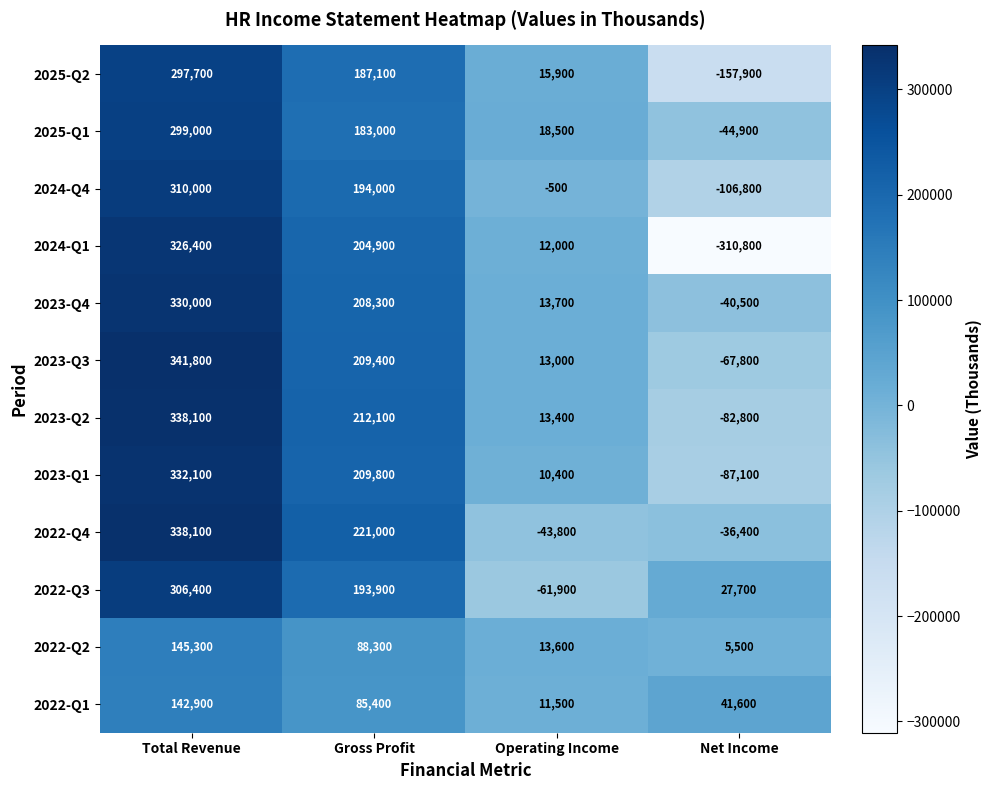

Which series changed the most between Gross Profit and Net Income?

2024-Q1